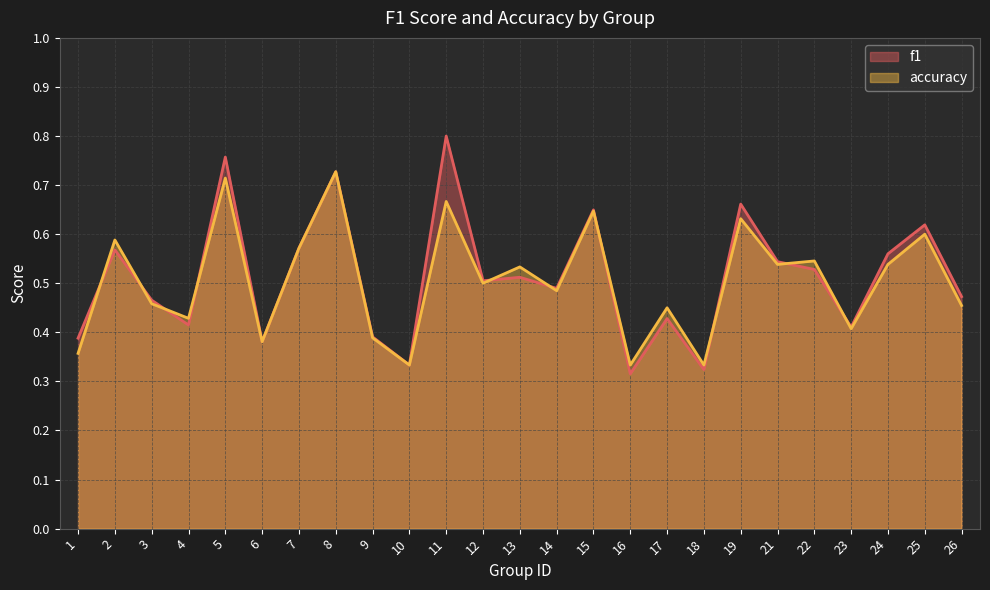

Read the f1 value at 16.

0.3